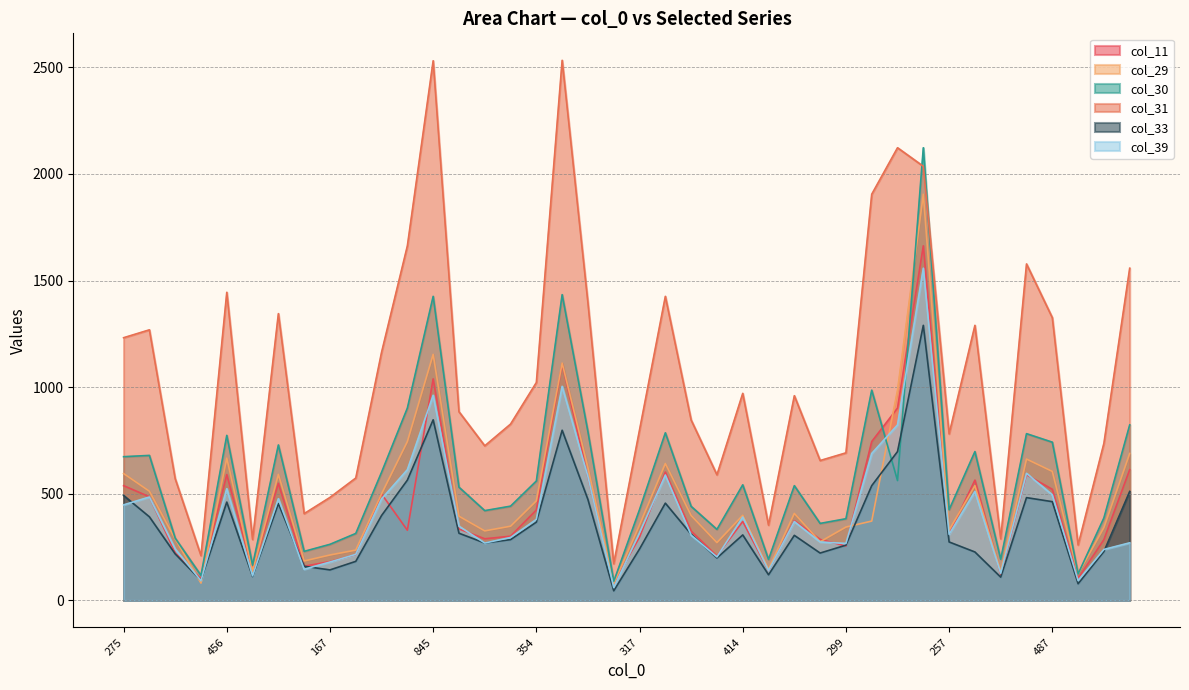

Where is col_39 nearest to the value 809?

674